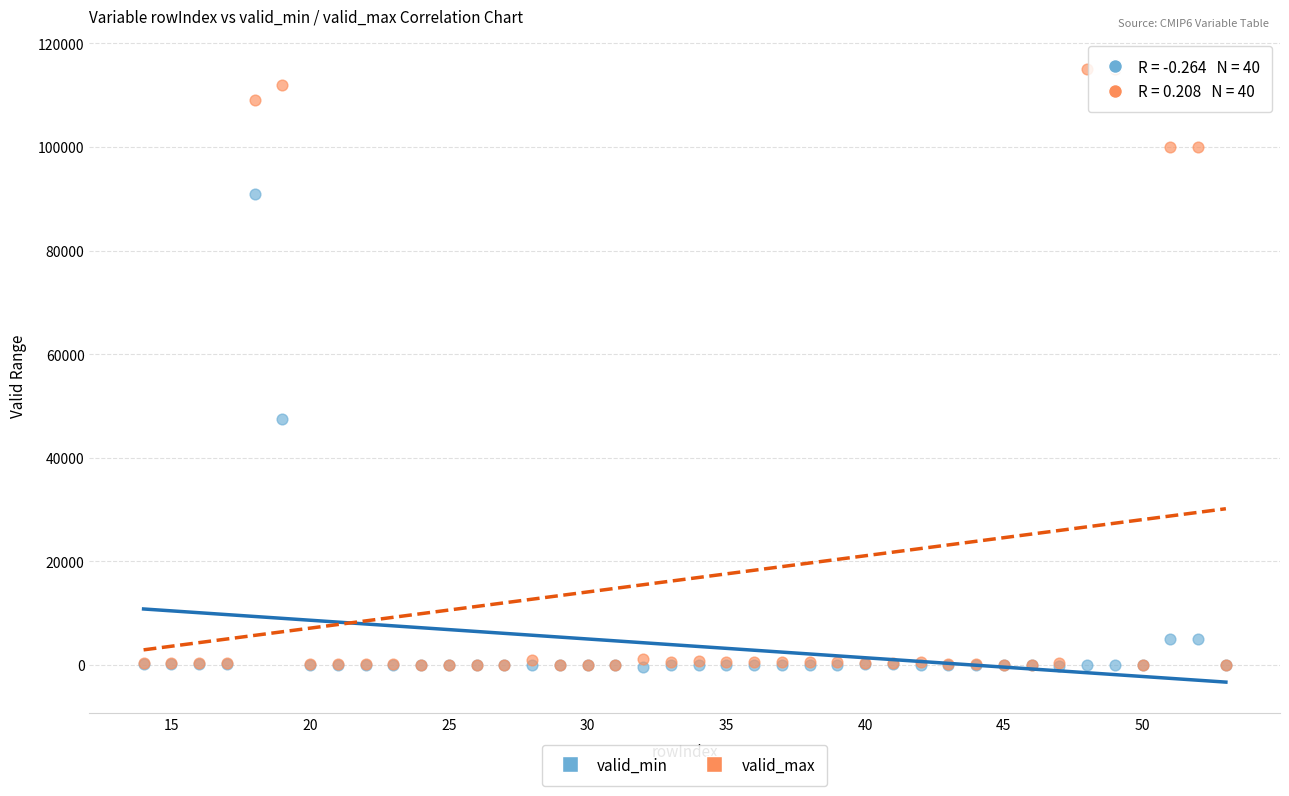

Across all series, what Y value is closest to 57300?

47500.0